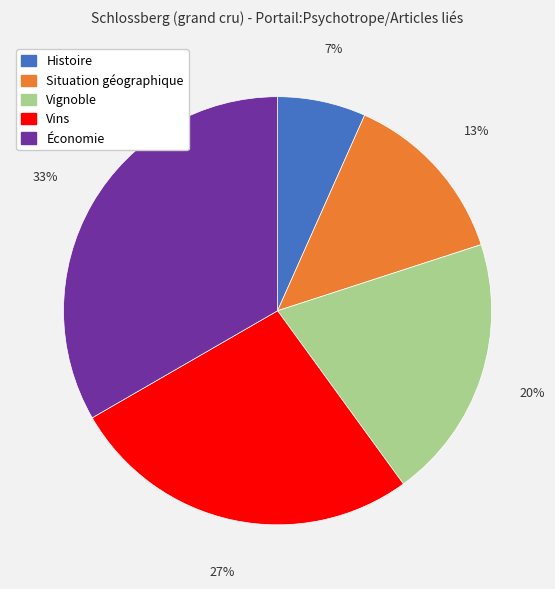

Which category has the biggest portion of the pie?

Économie